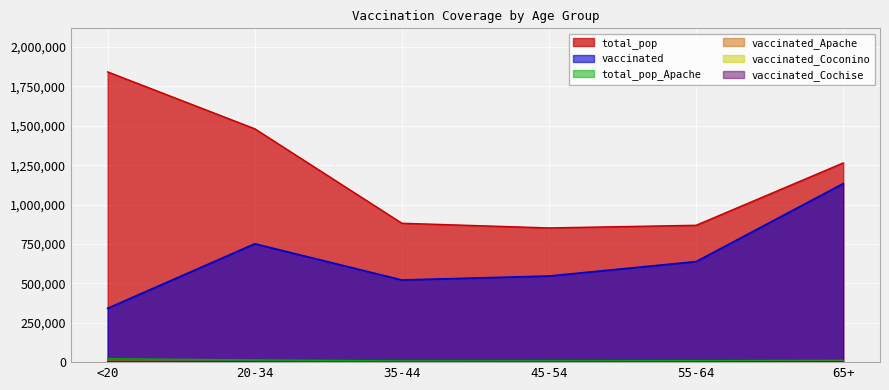

How many data points in total_pop_Apache are above 10984?

2